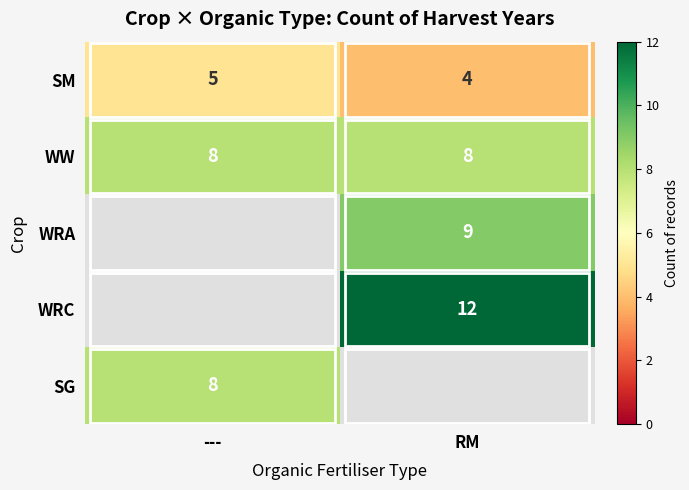

Between --- and RM, which is larger?

---